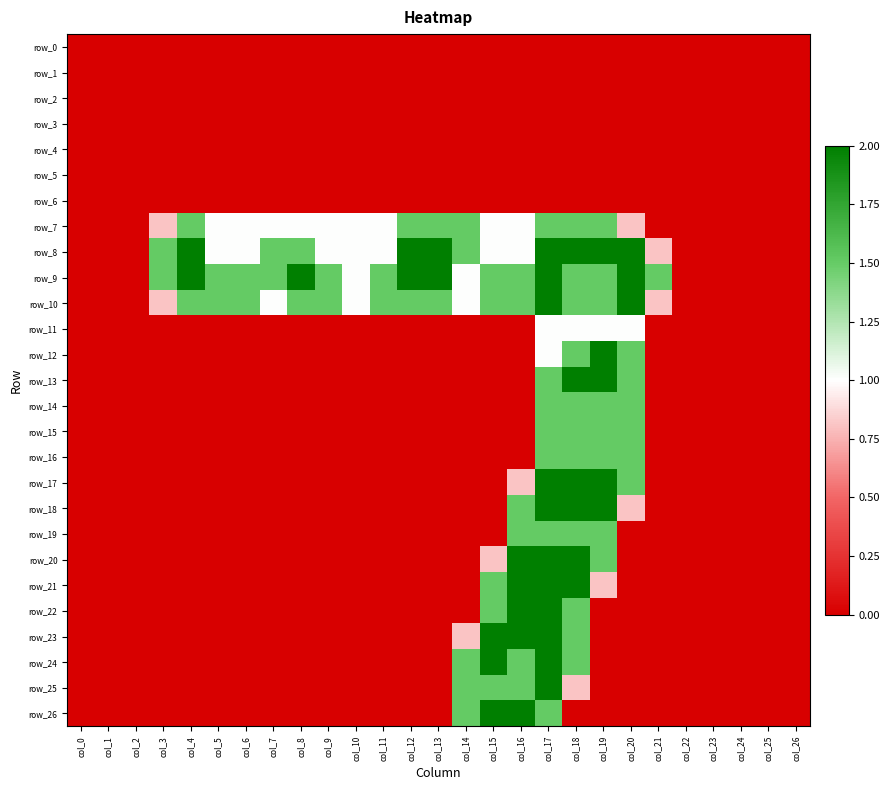

Is it true that row_23 equals 0.0 at col_24?

True